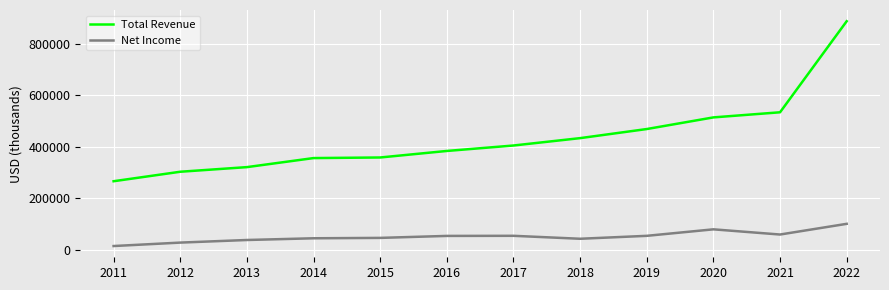

Which category has the lowest value across all series?

2011